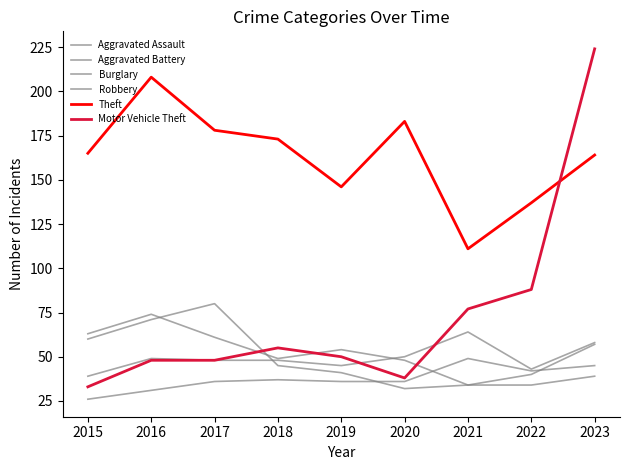

At which label does Aggravated Assault reach its peak?

2021